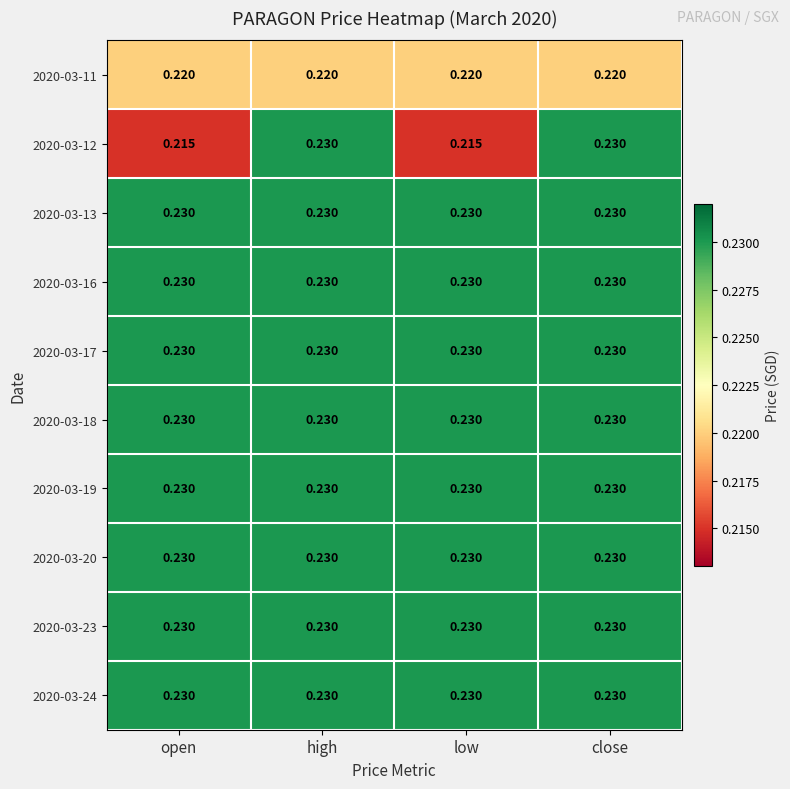

How many categories are shown in the chart?

4